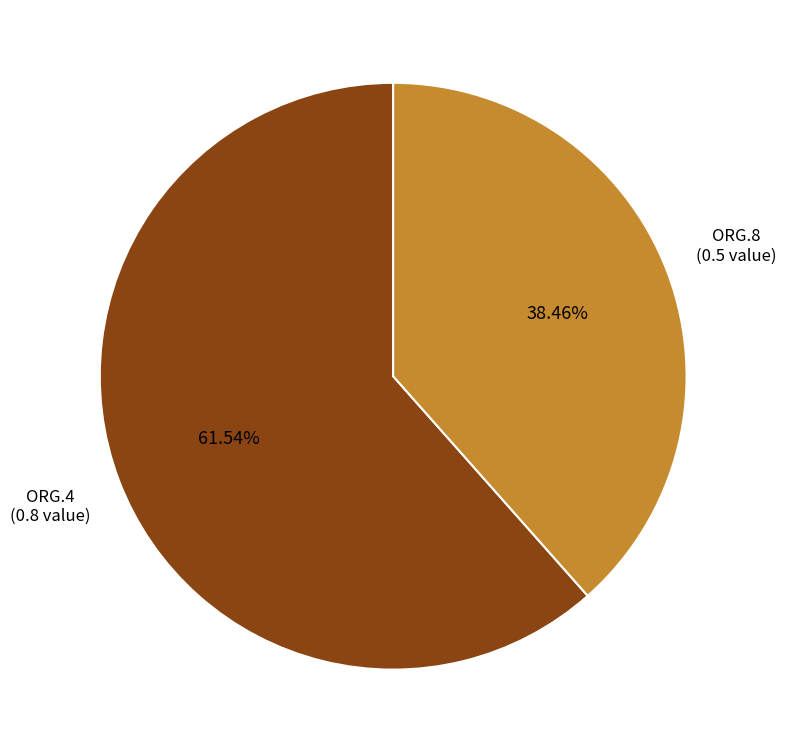

Count the number of slices in the pie.

2